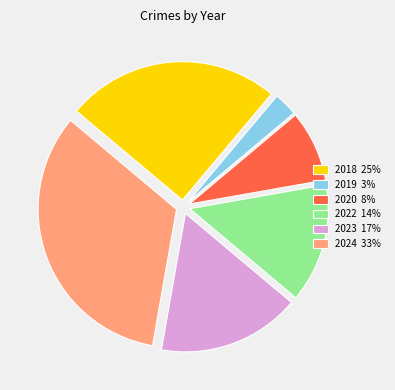

True or false: 2019 accounts for 3% of the total.

True